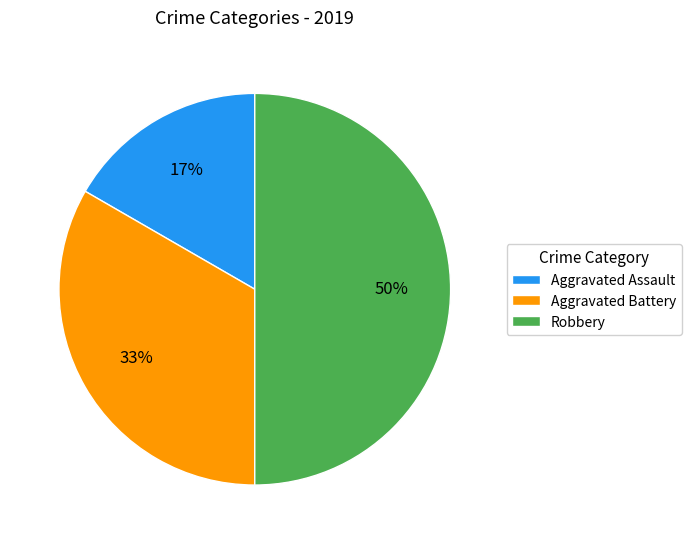

How many slices are in this pie chart?

3